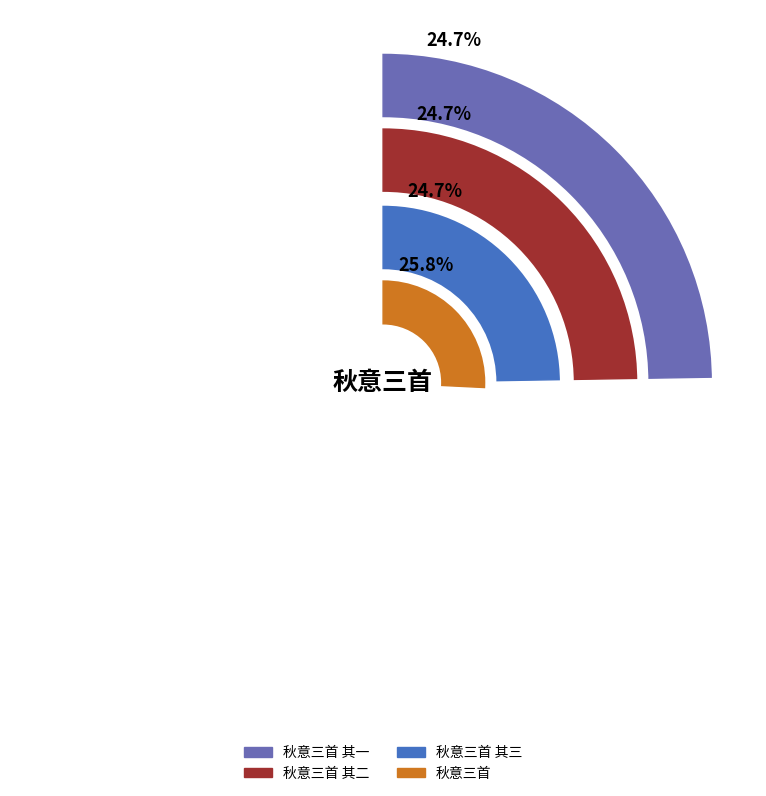

What portion of the pie excludes 秋意三首 其一?

75.3%